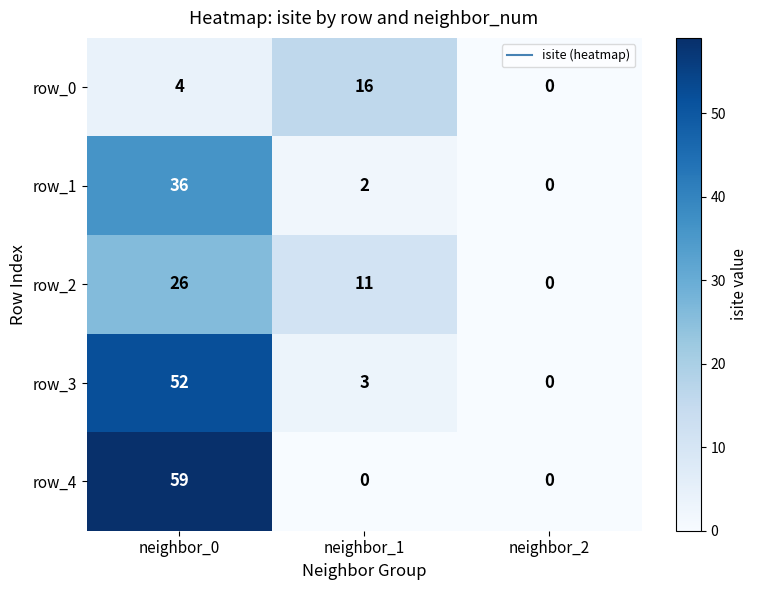

At how many categories does at least one series exceed 25?

1